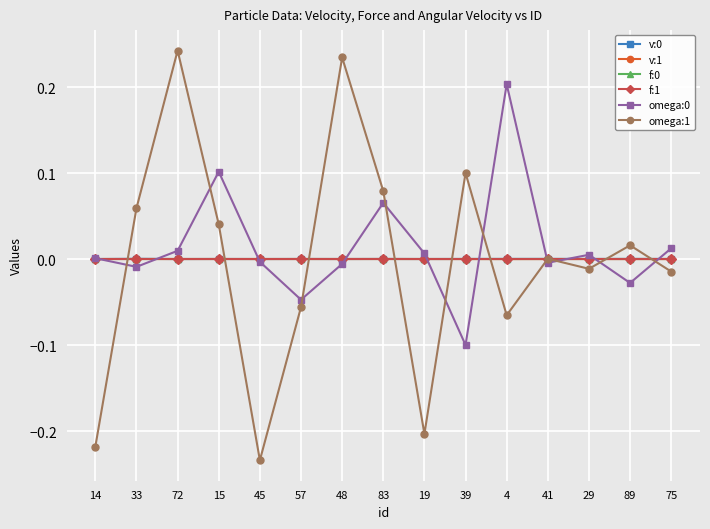

Which series has the largest range (max minus min)?

omega:1